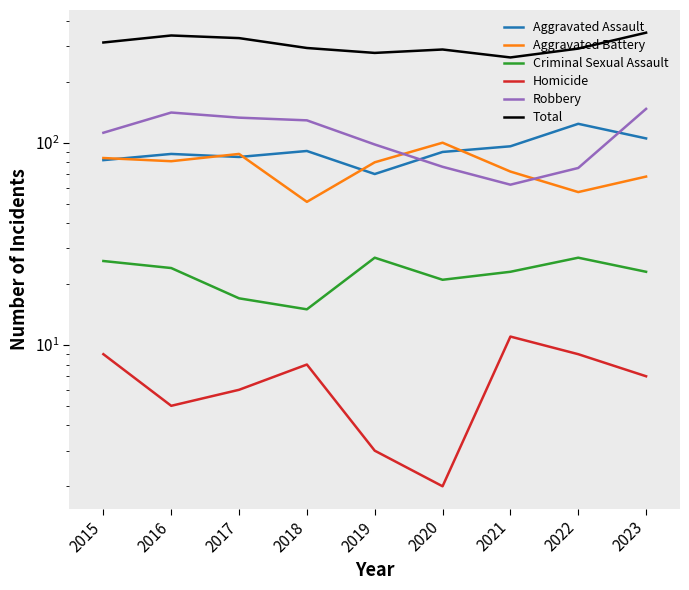

Rank the categories by Aggravated Battery value from highest to lowest.

2020, 2017, 2015, 2016, 2019, 2021, 2023, 2022, 2018